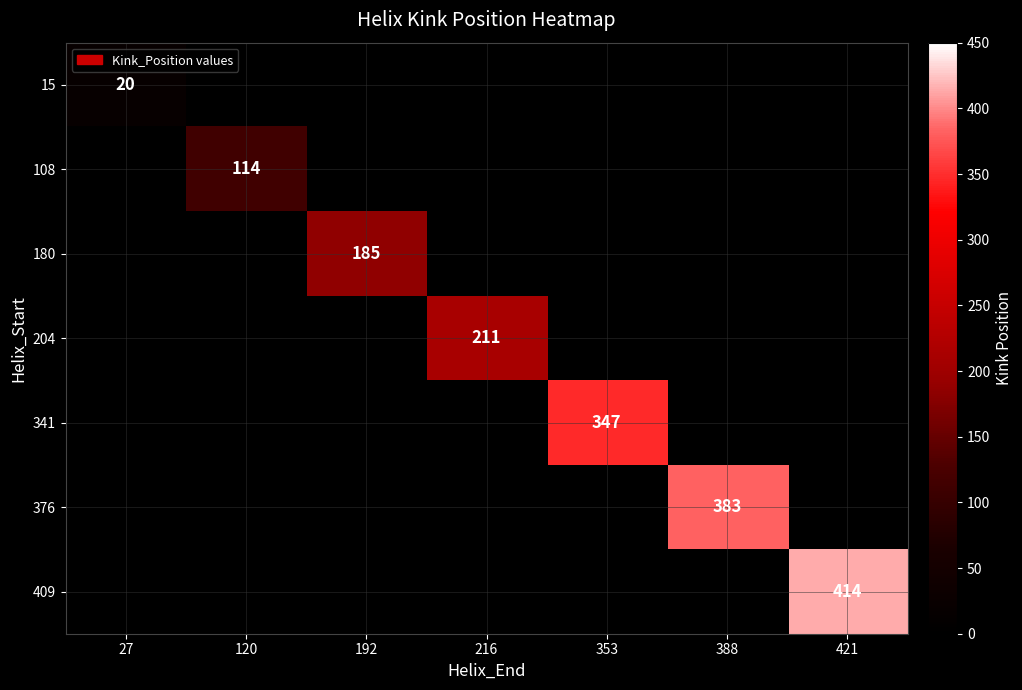

True or false: 15 has a value of 20 at 27.

True